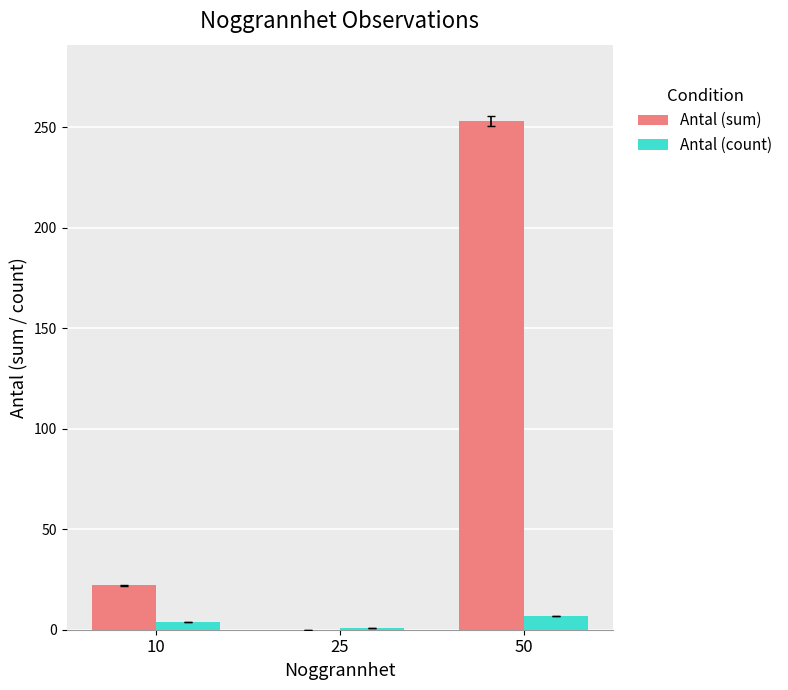

What is the sum of all Antal (sum) values?

275